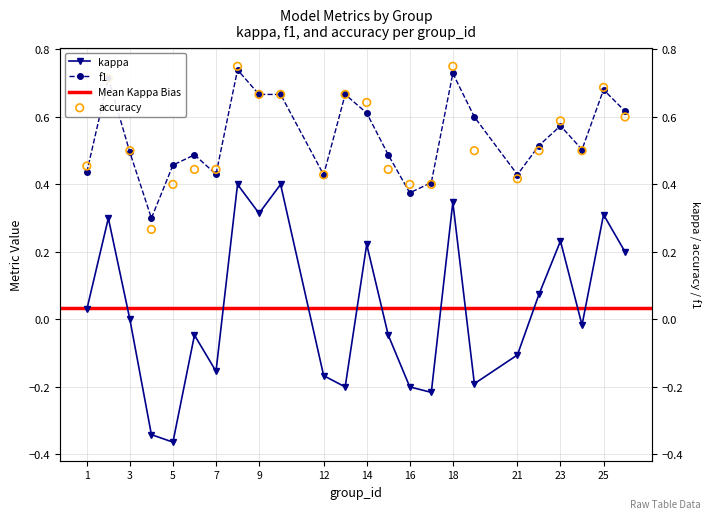

Which series has the largest Y range (max minus min)?

kappa